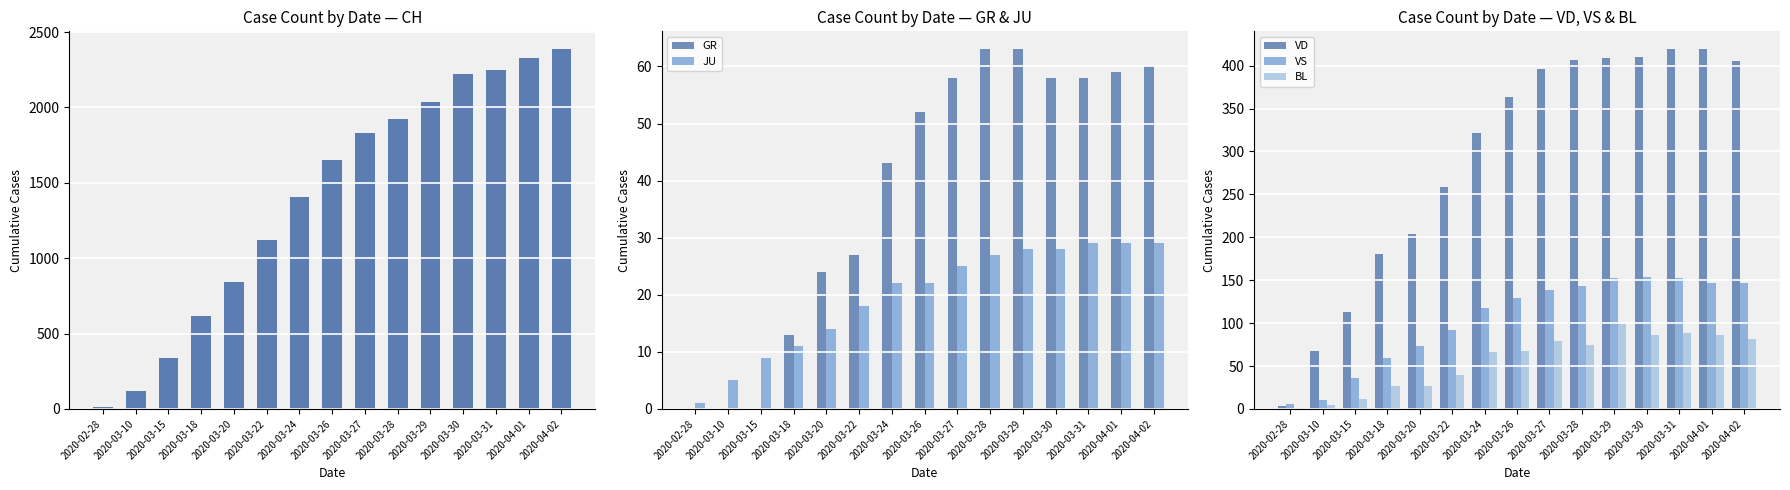

At which category does the chart reach its minimum across all series?

2020-02-28